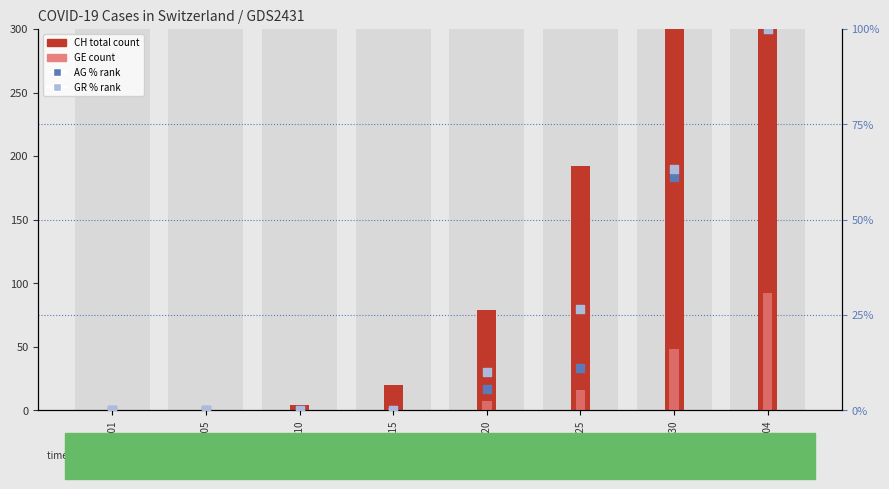

Which series has the widest spread of Y values?

CH (total)